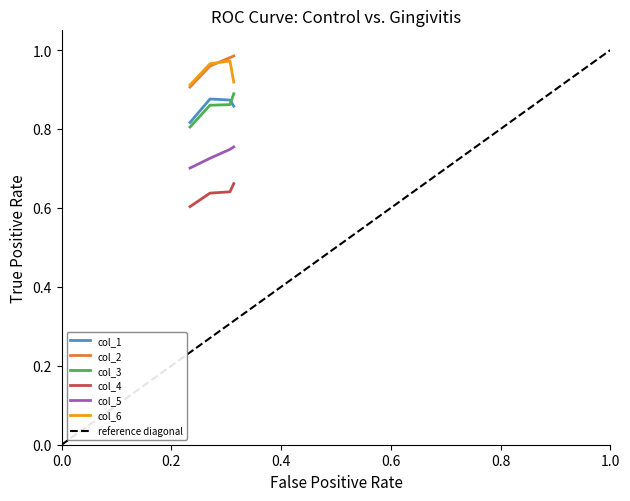

What are all the series names shown in the legend?

col_1, col_2, col_3, col_4, col_5, col_6